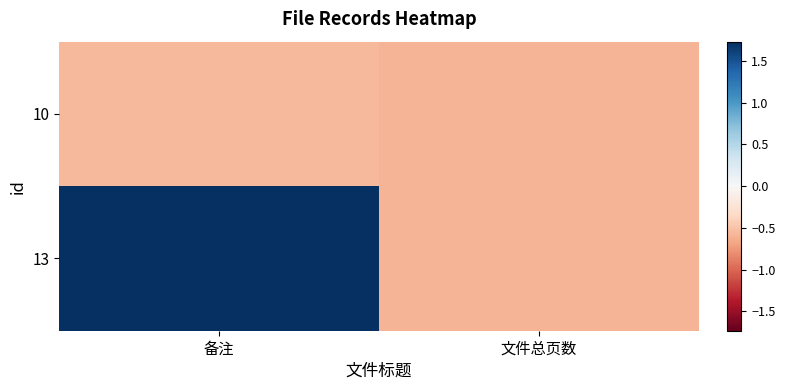

Reading left to right, extract all data points from this chart.

10: 备注=-0.6	文件总页数=-0.6
13: 备注=1.7	文件总页数=-0.6